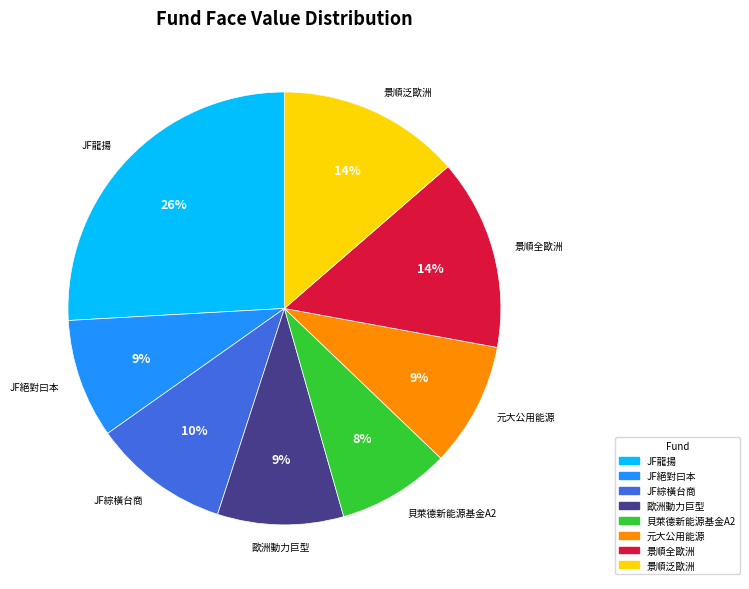

What is the largest slice in the pie chart?

JF龍揚